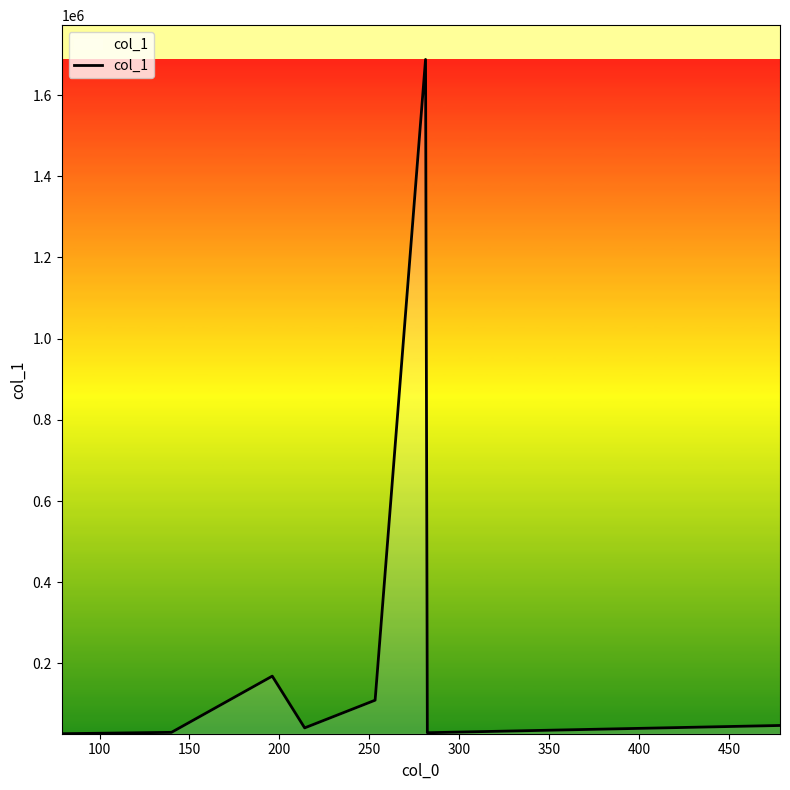

Does the chart display data point markers on the line(s)?

No